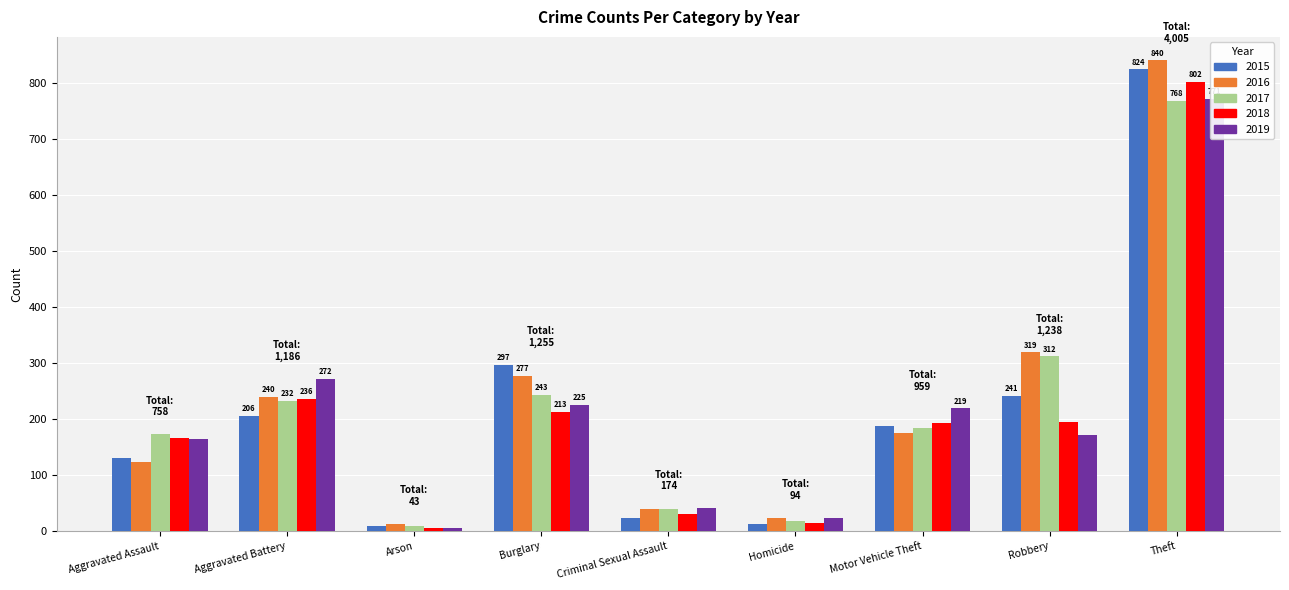

Are the bars horizontal?

No